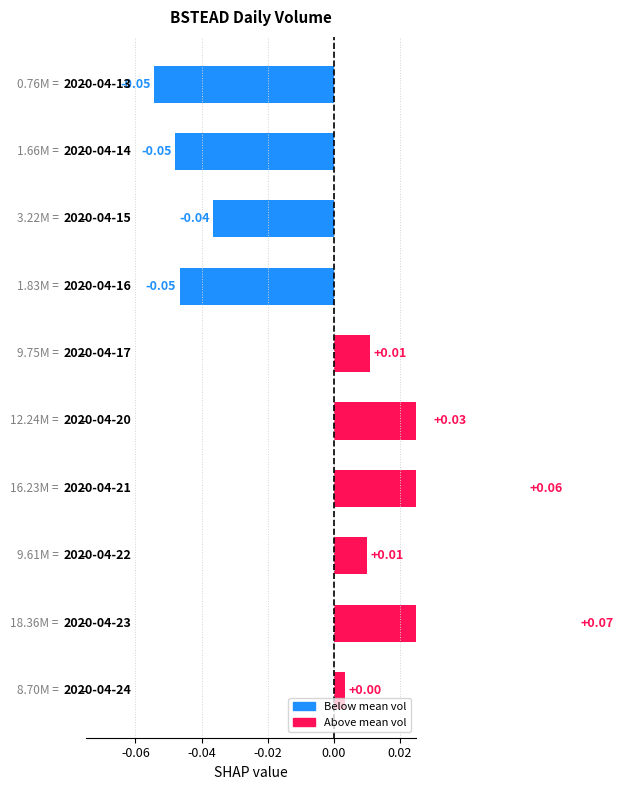

Does the chart contain stacked bars?

No